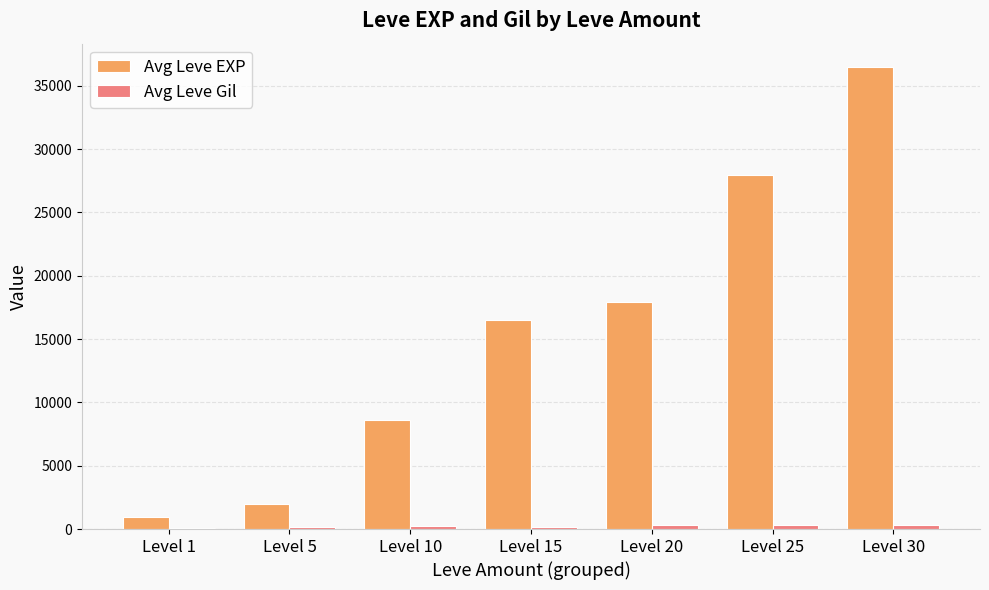

What is the sum of all Avg Leve EXP values?

110411